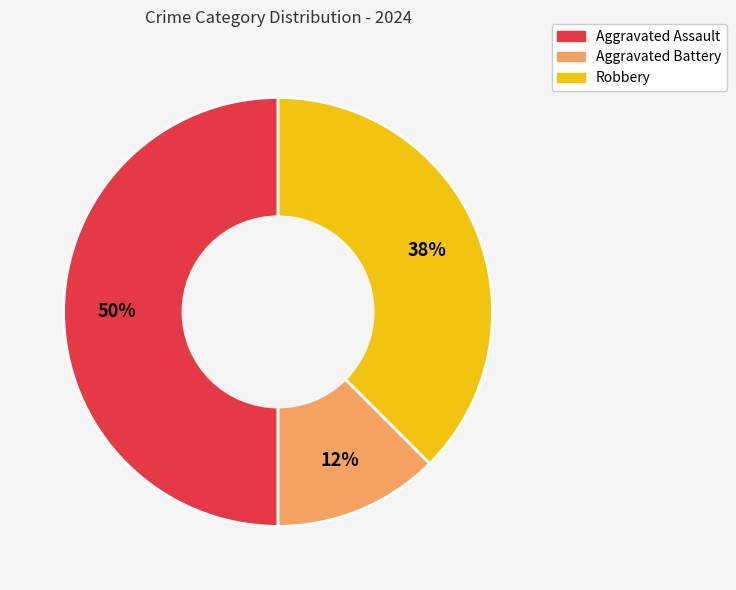

Do Aggravated Battery and Aggravated Assault together represent more than half of the pie?

Yes